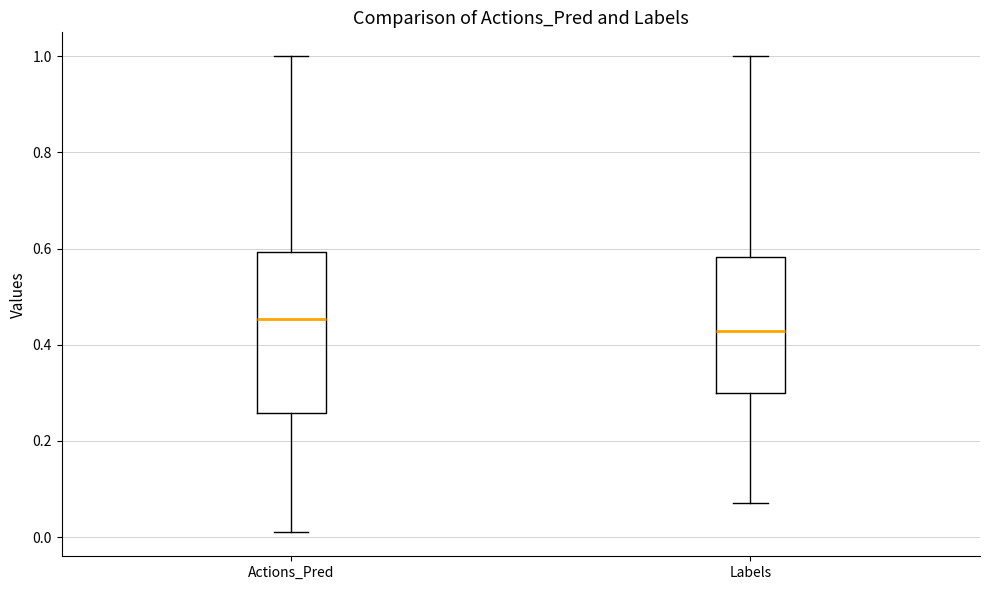

Where is the lower edge of the box for Actions_Pred on the y-axis? The values are not printed on the chart, so give them approximately, as read against the axis.

0.26